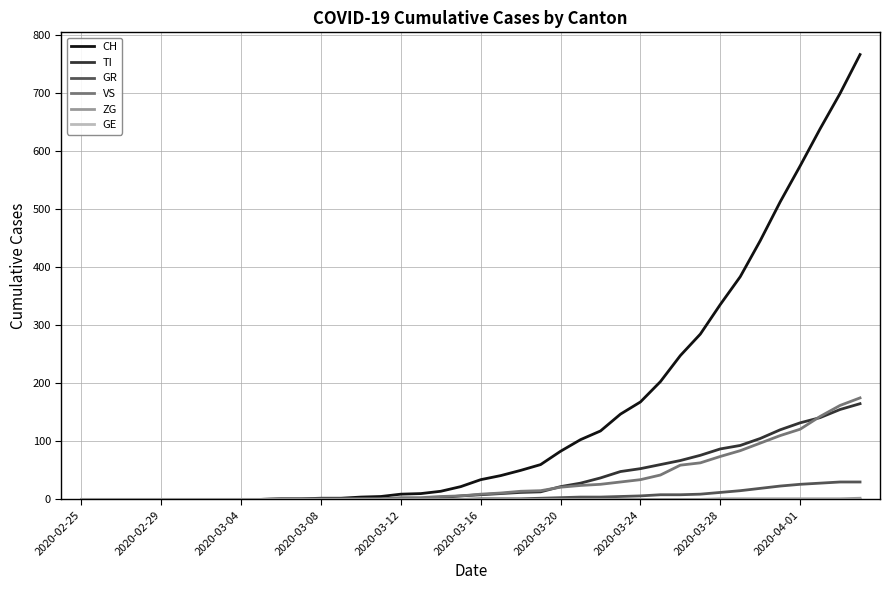

What is the maximum value shown in the chart?

767